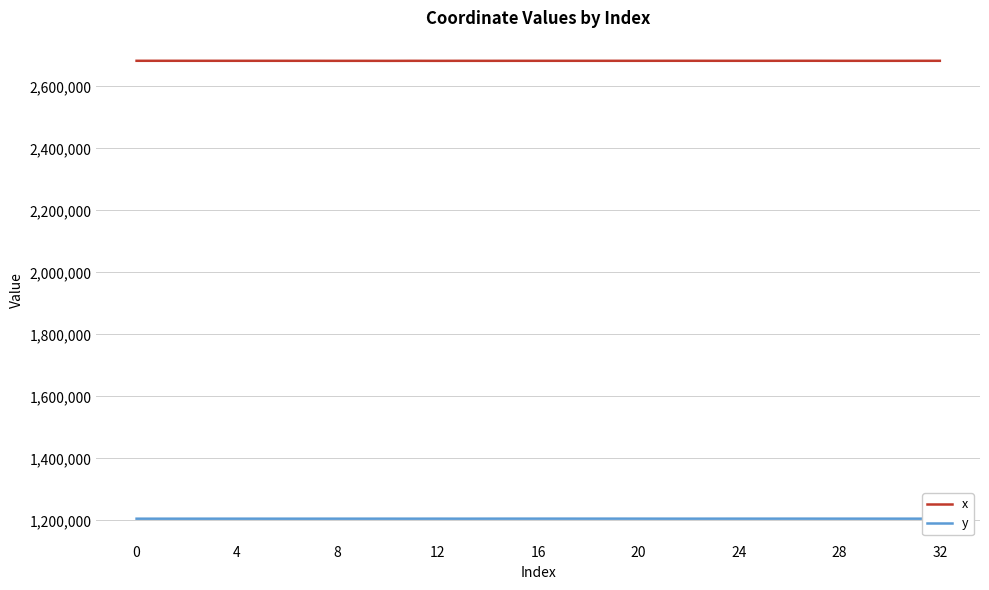

True or false: x has more than 1 interior local peaks.

True